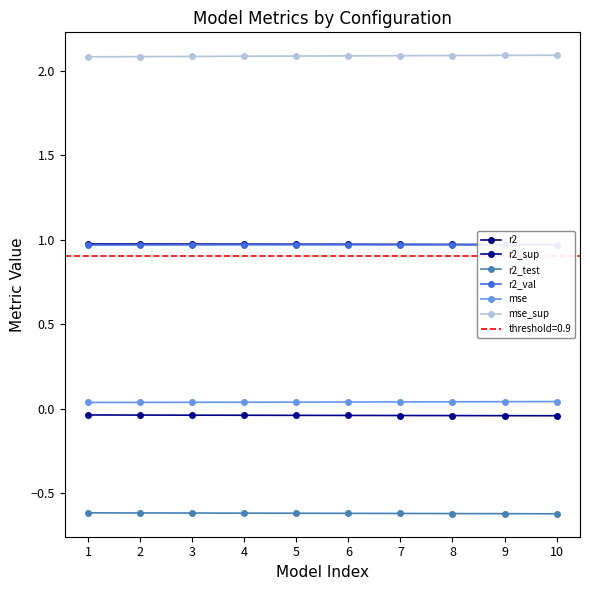

Is the value of r2_sup at 3 greater than the value of mse_sup at 1?

No